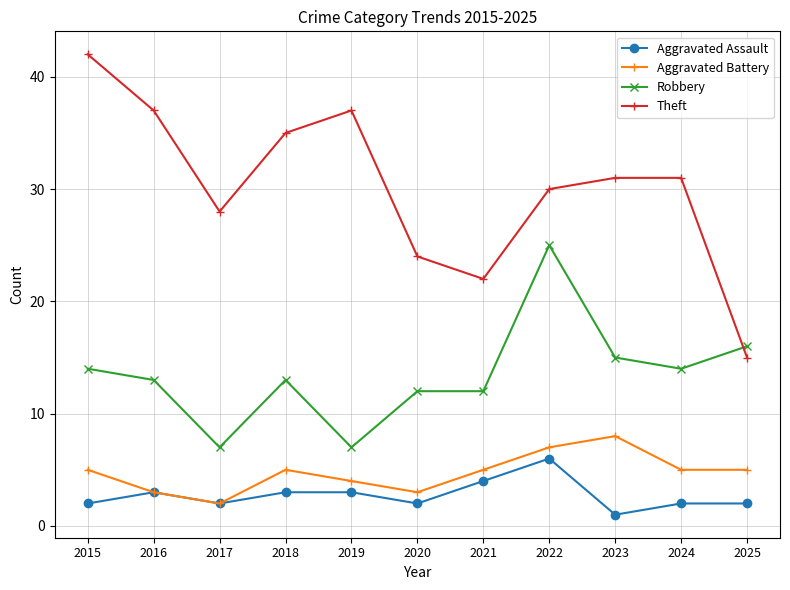

Count the number of categories in the chart.

11